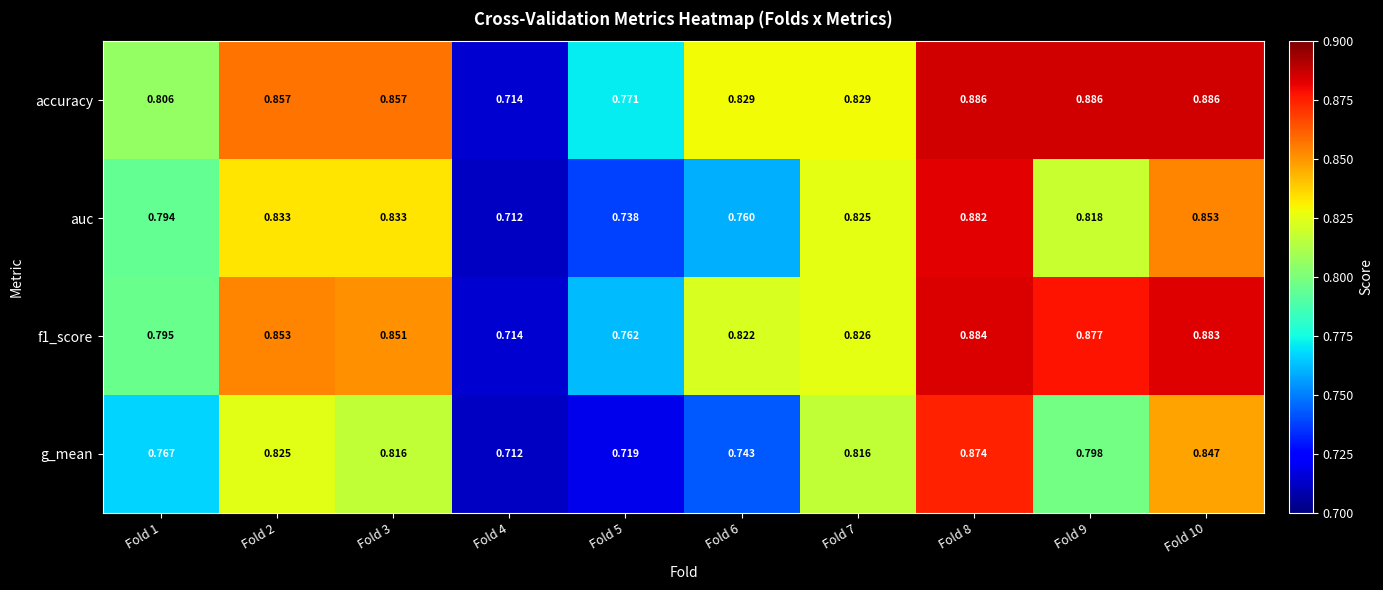

Is the value of g_mean at Fold 4 greater than the value of f1_score at Fold 5?

No